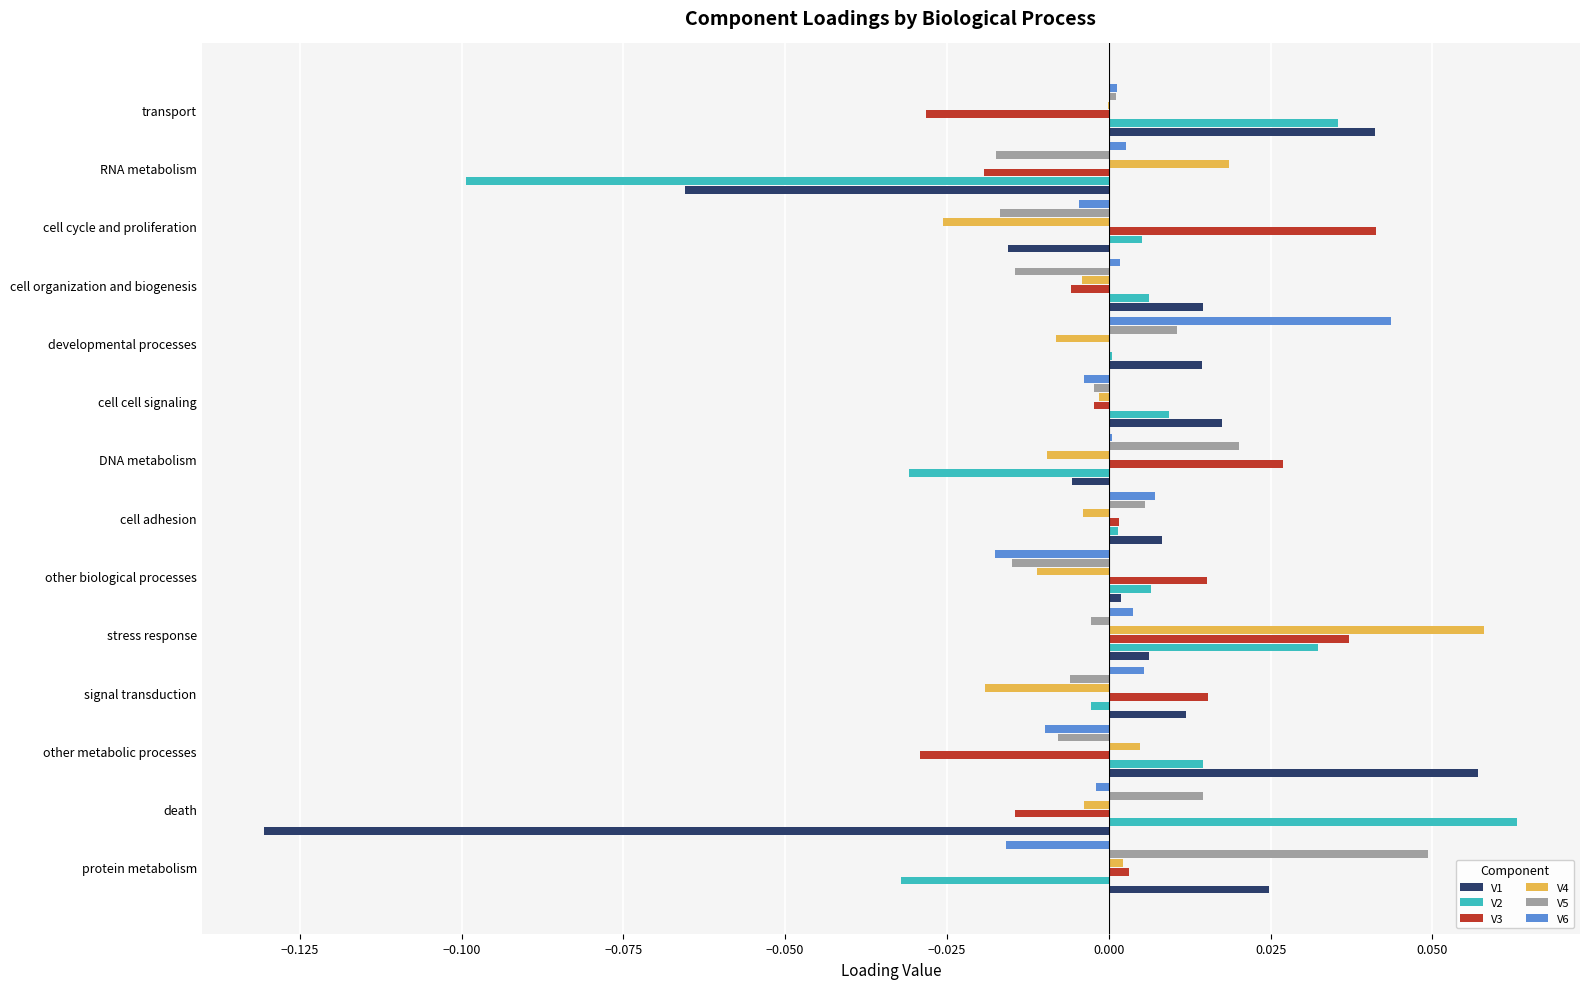

The value of V4 at death is -0.0. True or false?

True